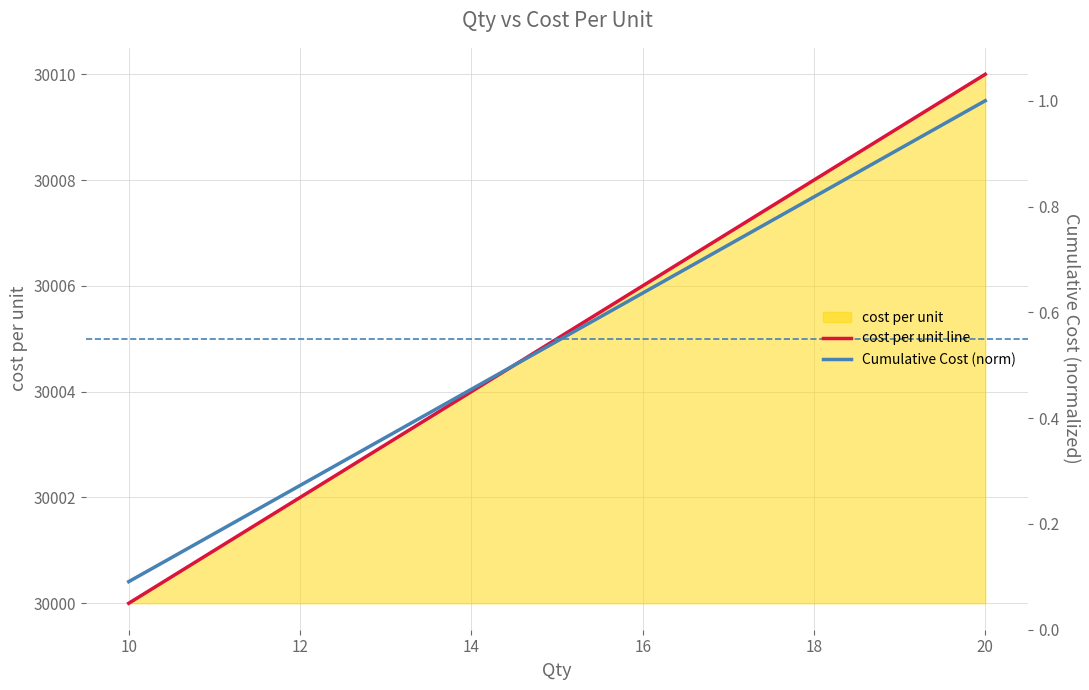

Count the number of categories in the chart.

11